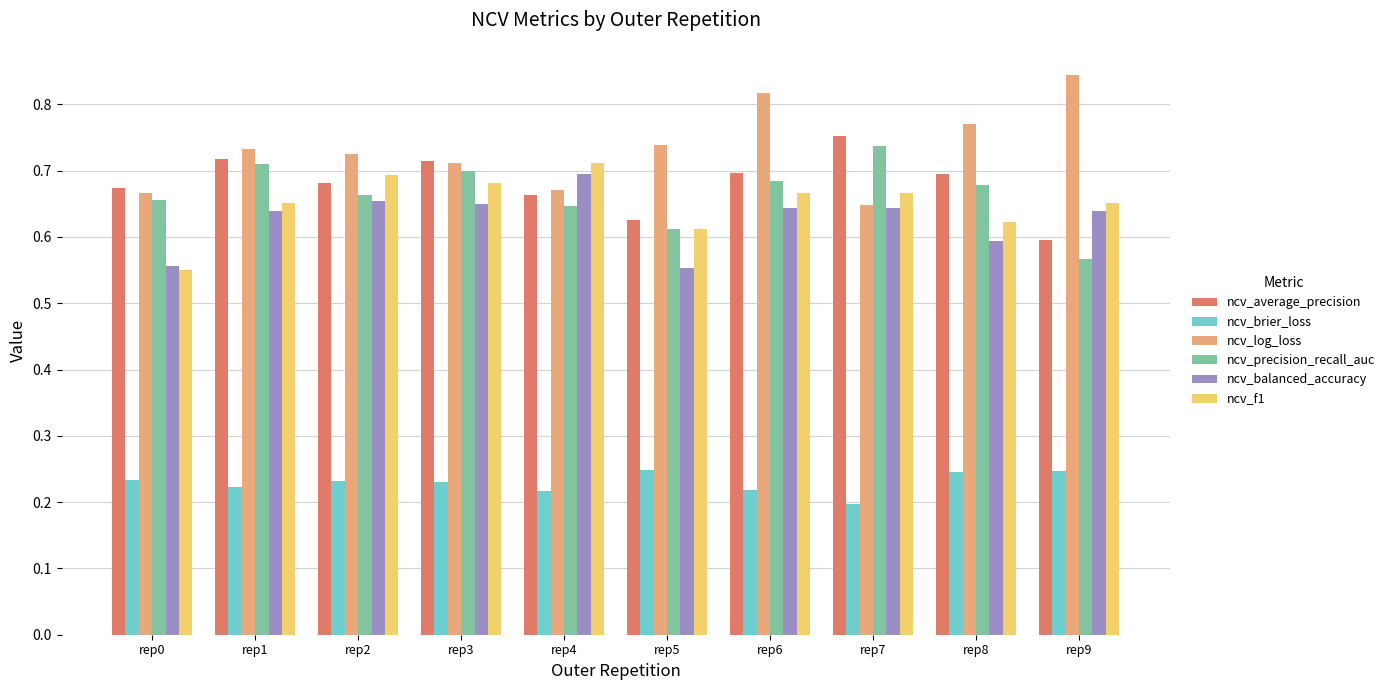

At which category does the chart reach its peak across all series?

rep9